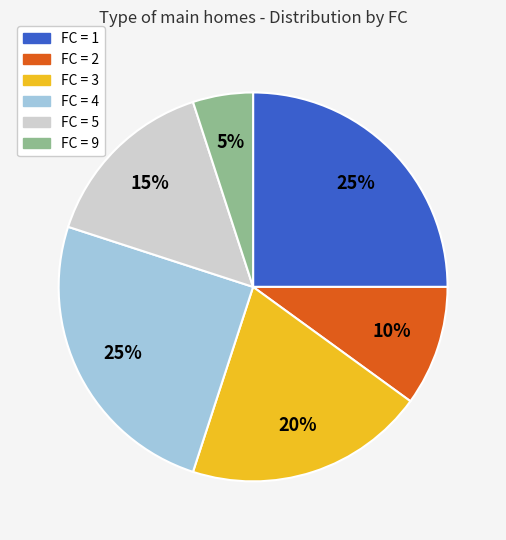

Does any single category account for the majority?

No